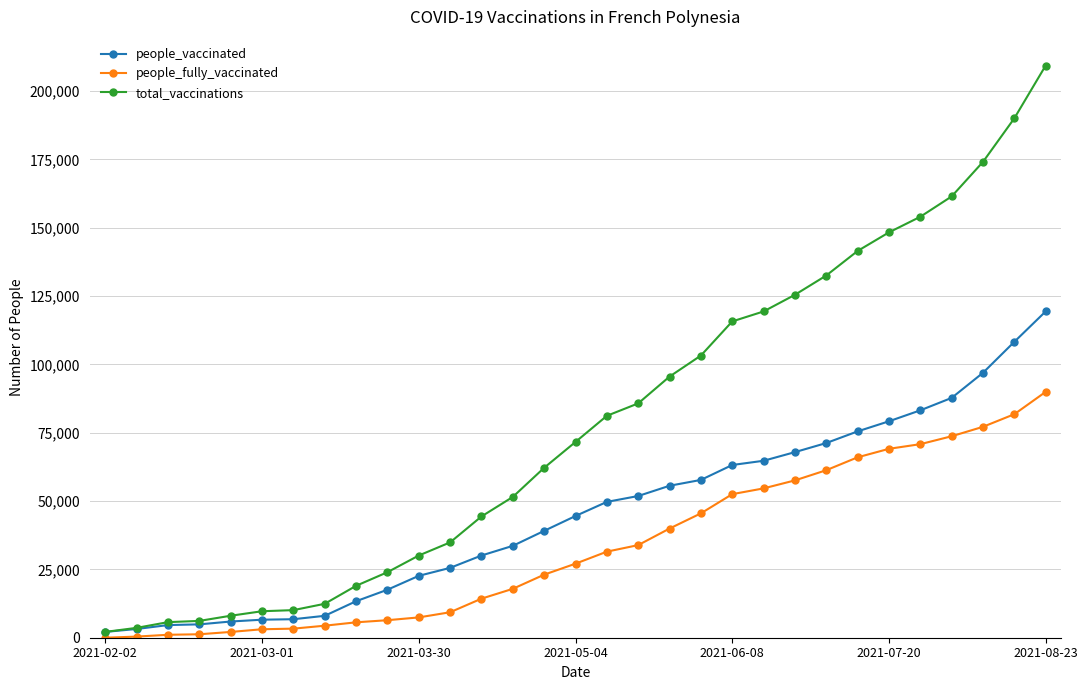

Does the chart have visible grid lines?

Yes